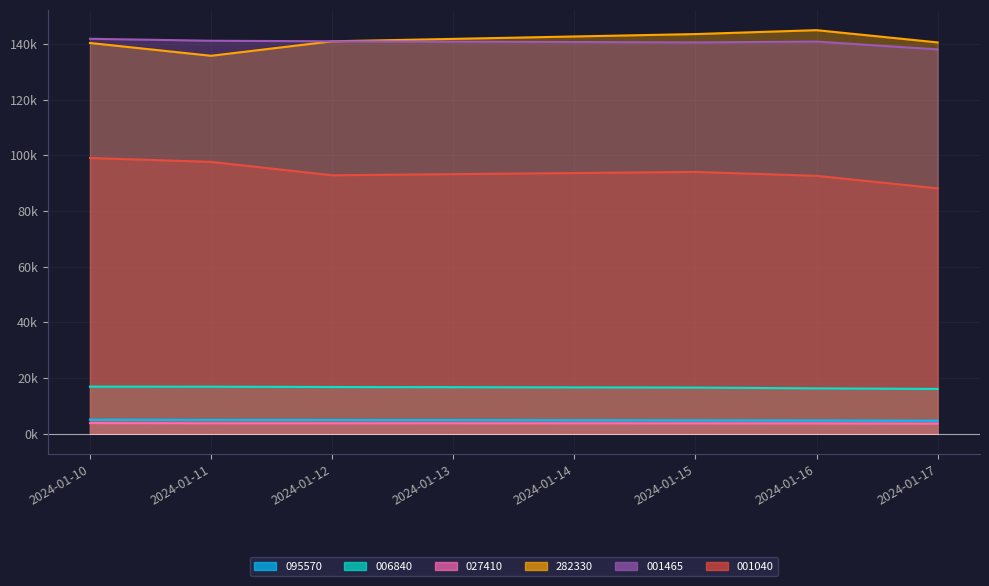

What is the value of the 027410 point at the 5th from the left?

3675